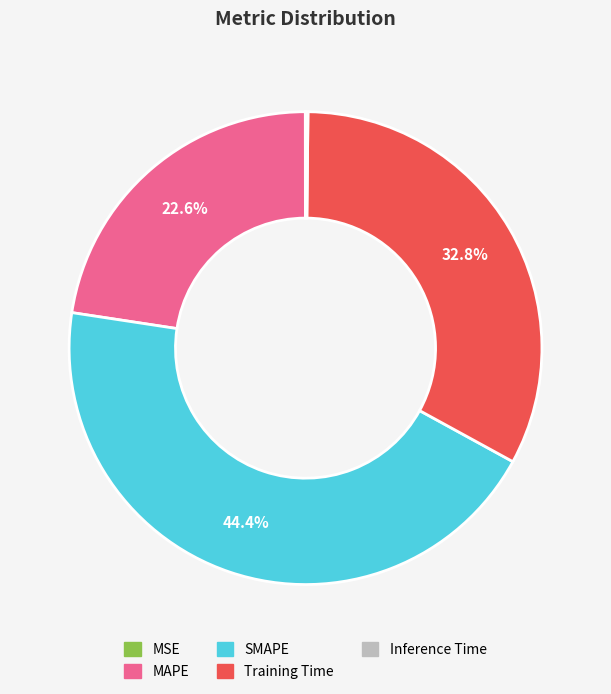

What is the ratio of the value at MAPE to the value at Training Time?

0.7